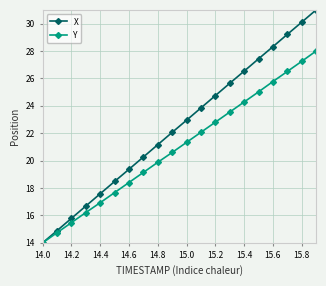

What is the minimum value for X?

14.0